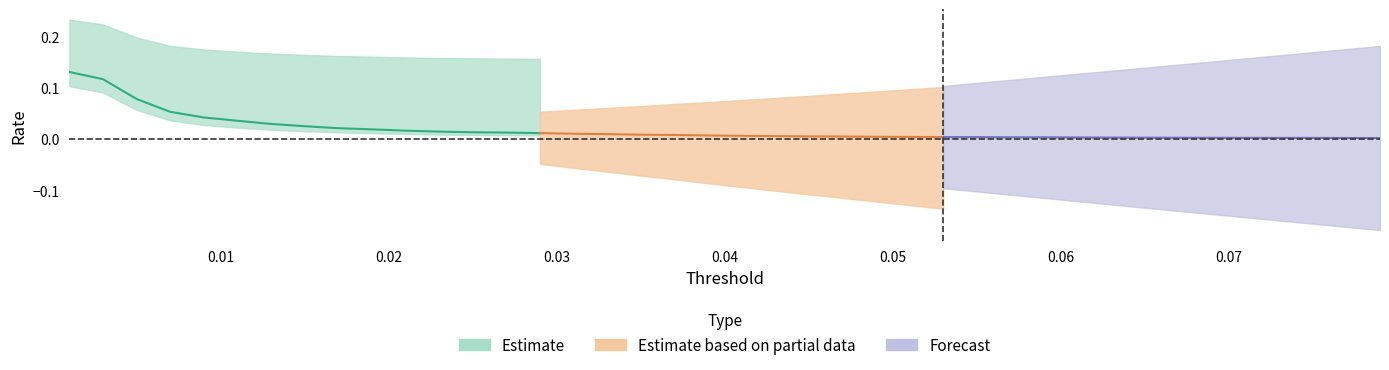

True or false: fp_rate has more than 2 interior local peaks.

False